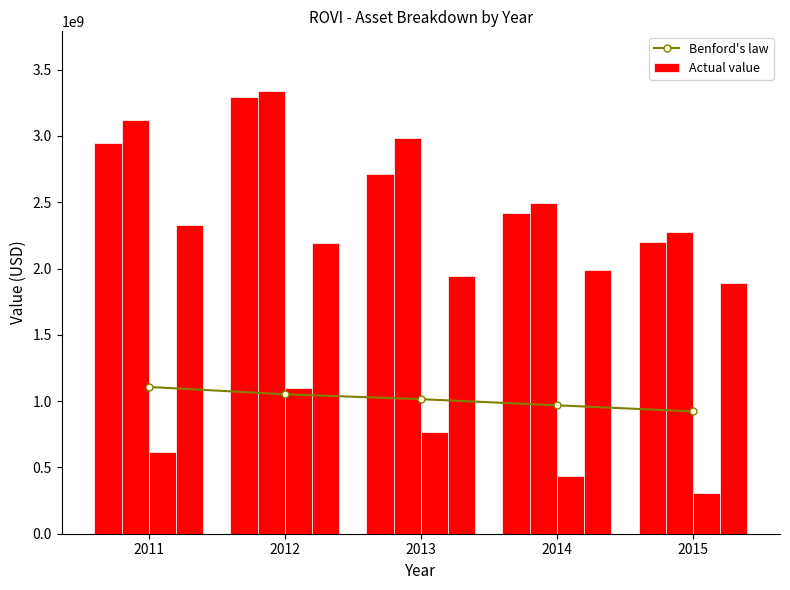

Which series has the largest total across all categories?

Actual value